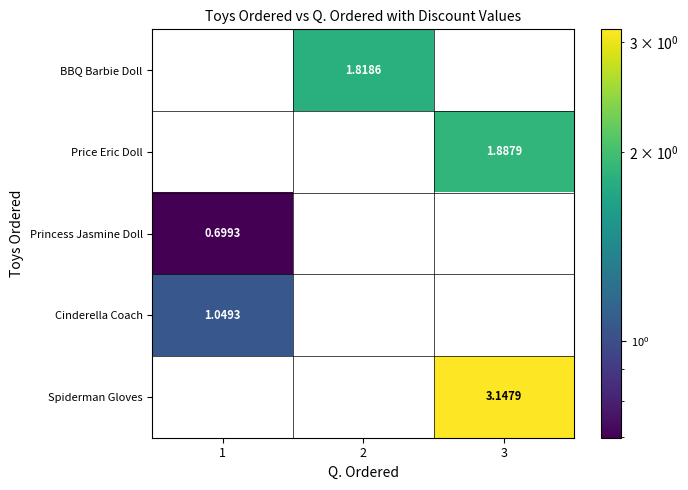

Which series has the widest spread of values?

Spiderman Gloves